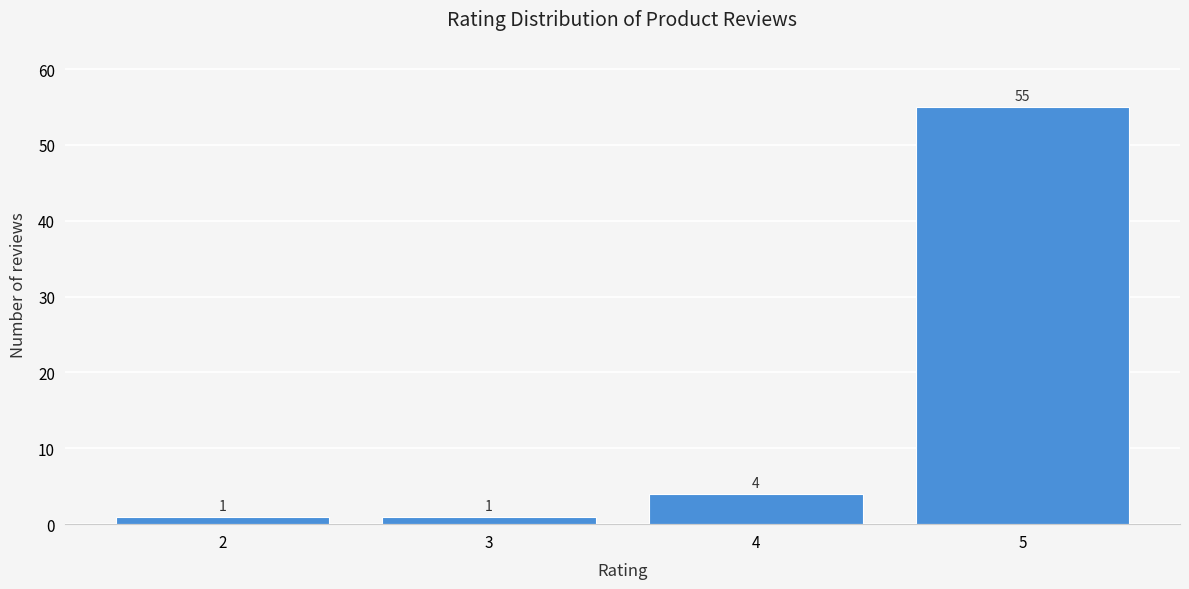

Reading right to left, transcribe all the data shown in this chart.

55	4	1	1